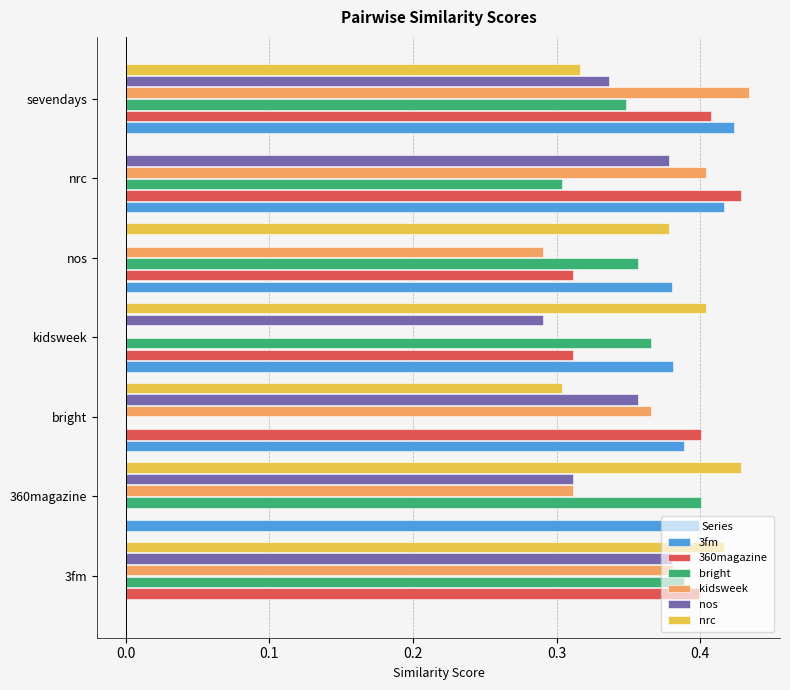

At which label does kidsweek reach its peak?

sevendays